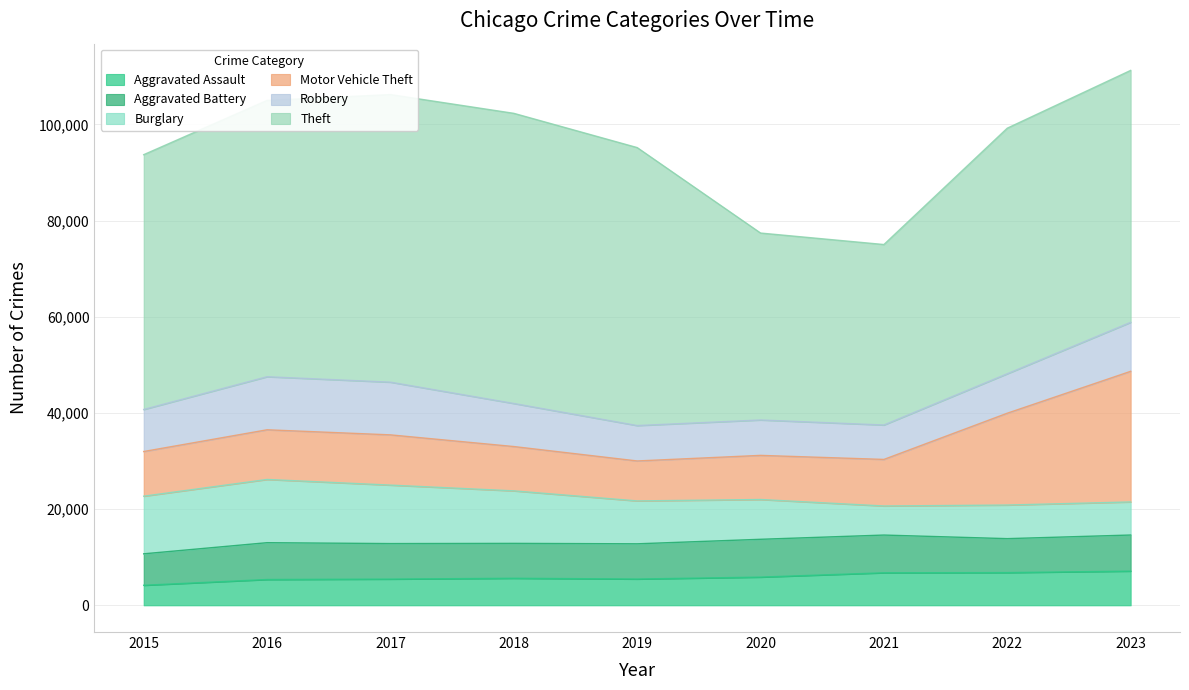

Where does the Burglary series first go above 8917?

2015